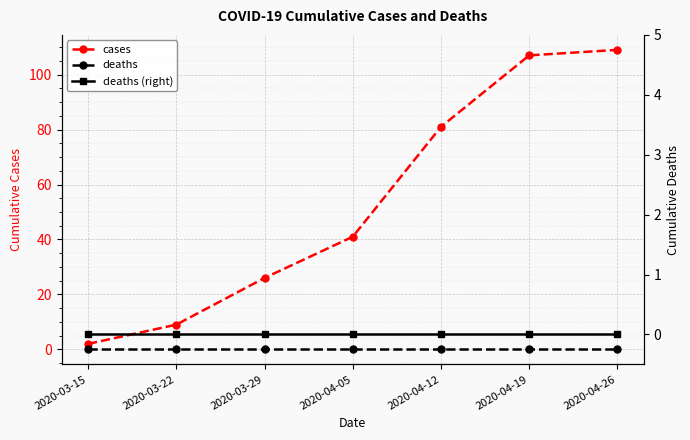

True or false: deaths and cases intersect in this chart.

False